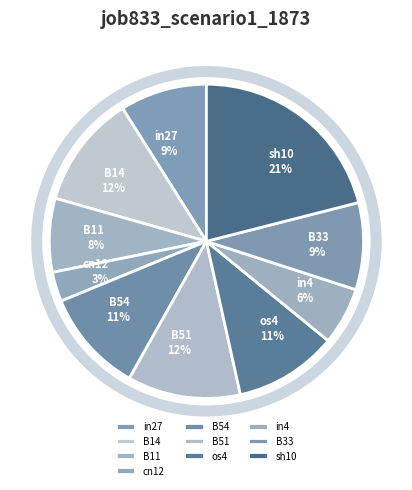

Does B33 account for over 50% of the chart?

No